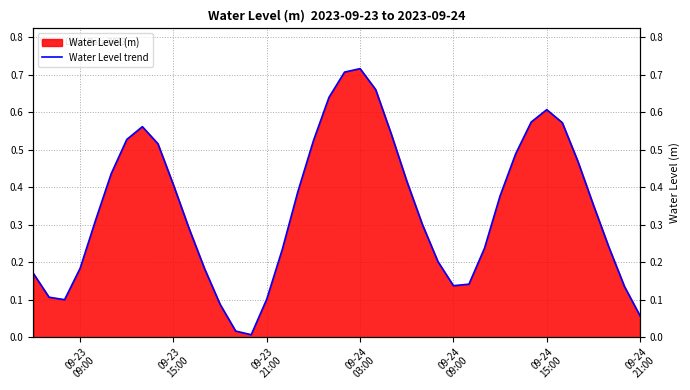

Reading right to left, what are all the values shown in this chart?

0.1	0.1	0.2	0.4	0.5	0.6	0.6	0.6	0.5	0.4	0.2	0.1	0.1	0.2	0.3	0.4	0.5	0.7	0.7	0.7	0.6	0.5	0.4	0.2	0.1	0.0	0.0	0.1	0.2	0.3	0.4	0.5	0.6	0.5	0.4	0.3	0.2	0.1	0.1	0.2